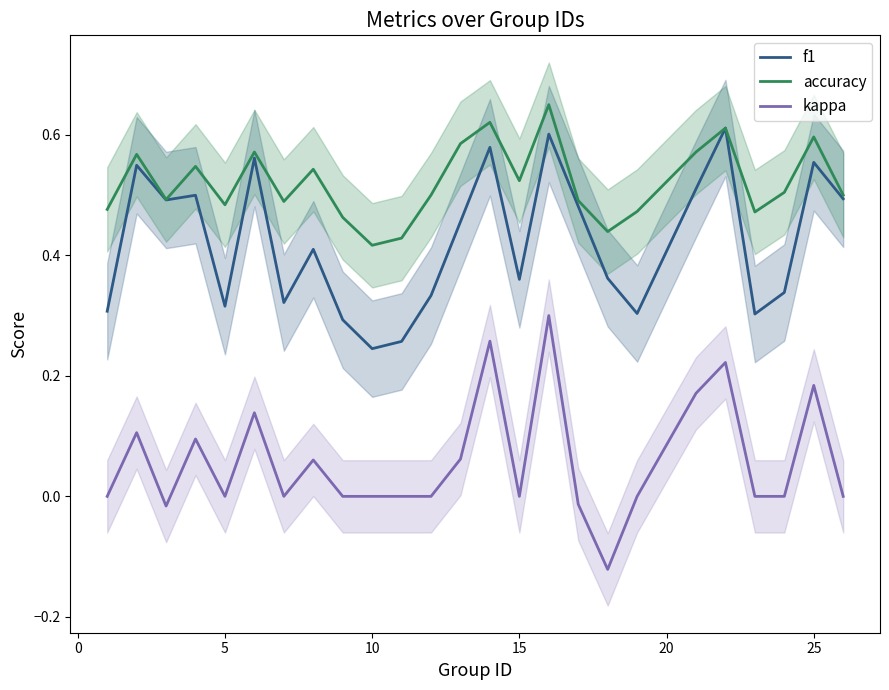

Reading right to left, transcribe all the data shown in this chart.

f1: 0.5	0.6	0.3	0.3	0.6	0.5	0.3	0.4	0.5	0.6	0.4	0.6	0.5	0.3	0.3	0.2	0.3	0.4	0.3	0.6	0.3	0.5	0.5	0.5	0.3
accuracy: 0.5	0.6	0.5	0.5	0.6	0.6	0.5	0.4	0.5	0.7	0.5	0.6	0.6	0.5	0.4	0.4	0.5	0.5	0.5	0.6	0.5	0.5	0.5	0.6	0.5
kappa: 0.0	0.2	0.0	0.0	0.2	0.2	0.0	-0.1	-0.0	0.3	0.0	0.3	0.1	0.0	0.0	0.0	0.0	0.1	0.0	0.1	0.0	0.1	-0.0	0.1	0.0